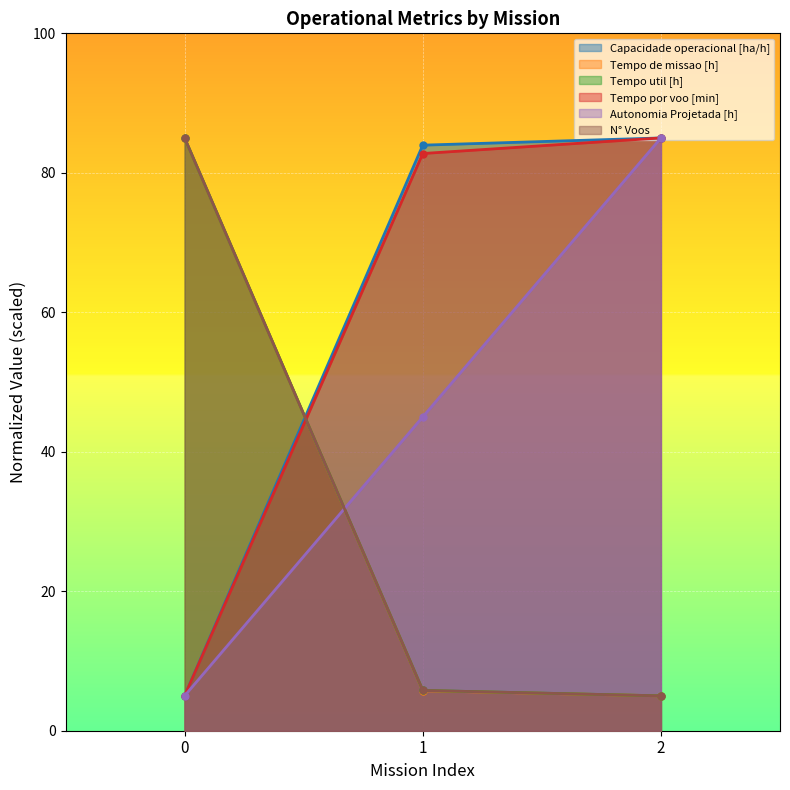

What is the total value across all series at 2?

270.0